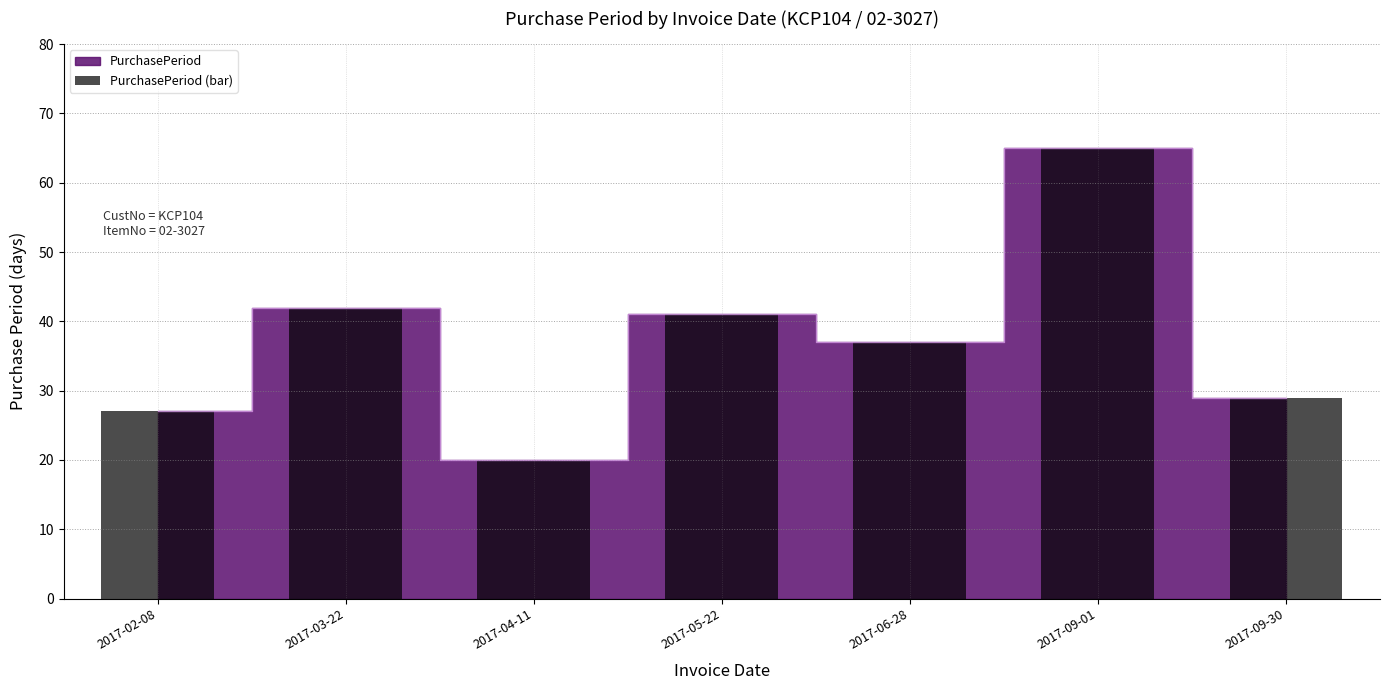

What is the change in value from 2017-04-11 to 2017-06-28?

+17